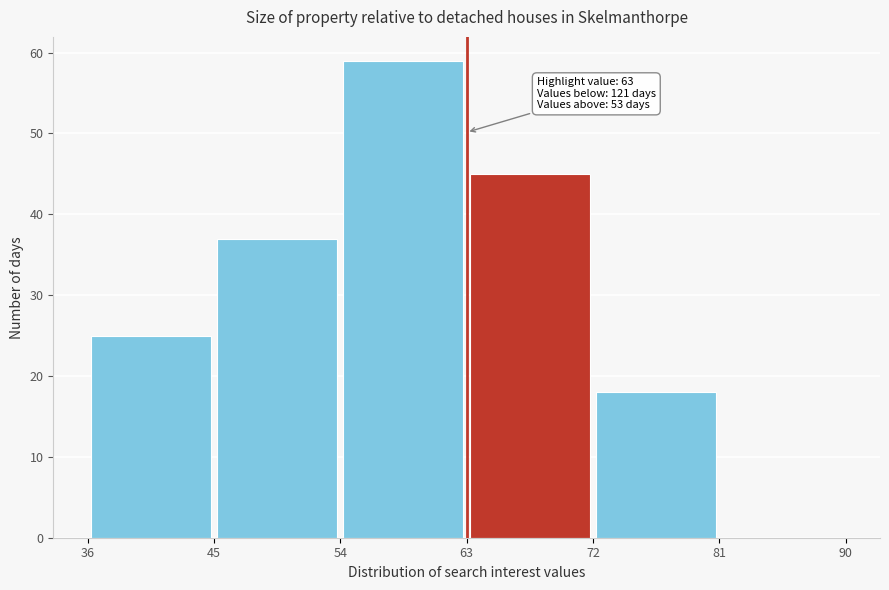

Over which range of the x-axis is the bar tallest?

54 to 63